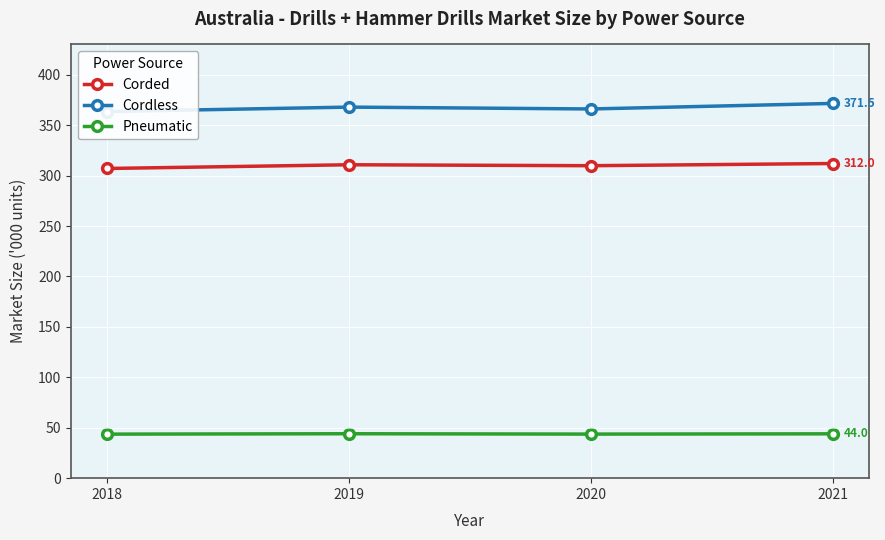

How many data points in Corded are less than 310?

2